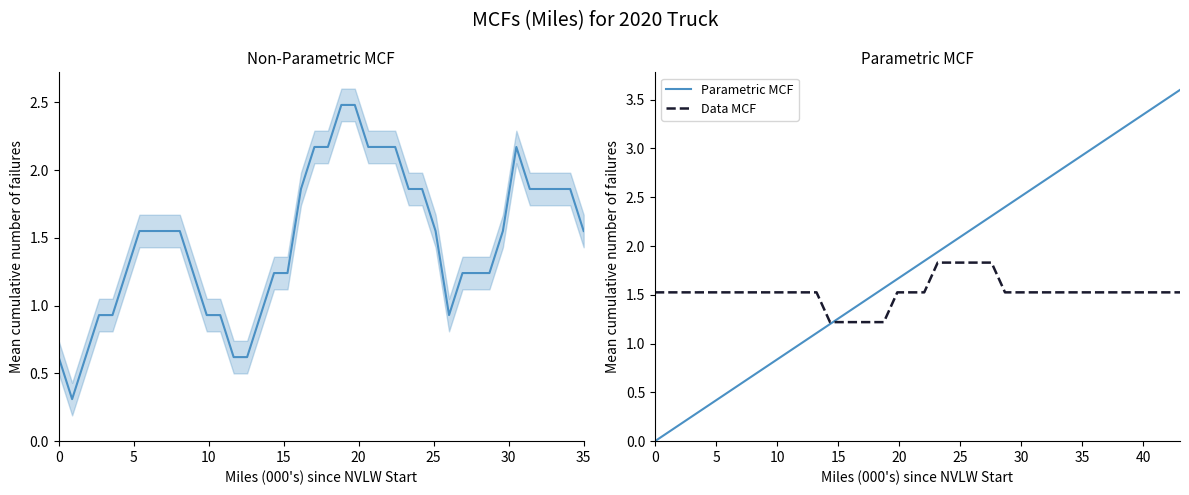

What is the sum of all Parametric MCF values?

72.0